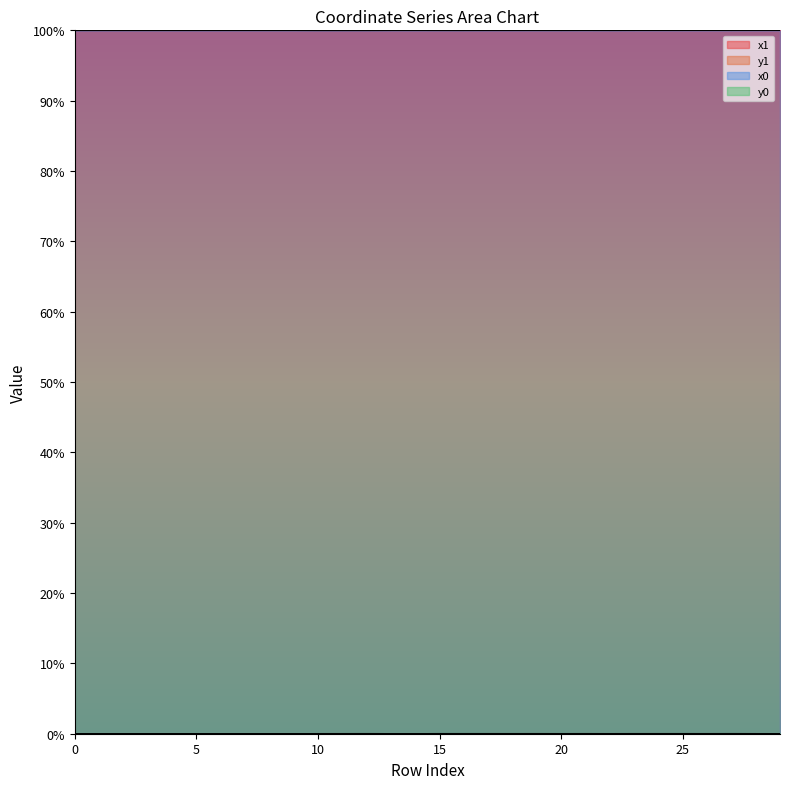

What is the sum of all y0 values?

0.1